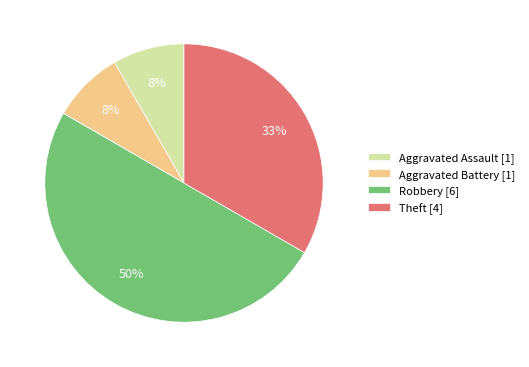

To the nearest percent, what is the average slice percentage?

20%